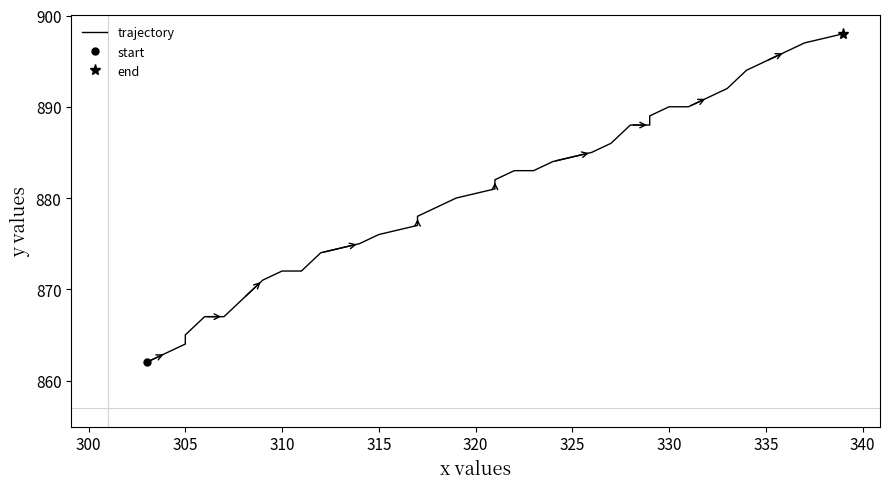

How many values exceed 881?

19